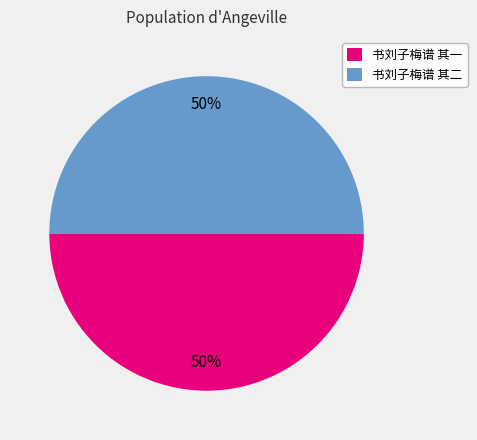

To the nearest percent, what is the average slice percentage?

50%